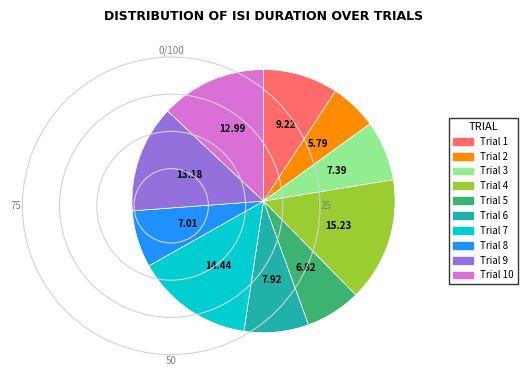

Do Trial 9 and Trial 1 together represent more than half of the pie?

No